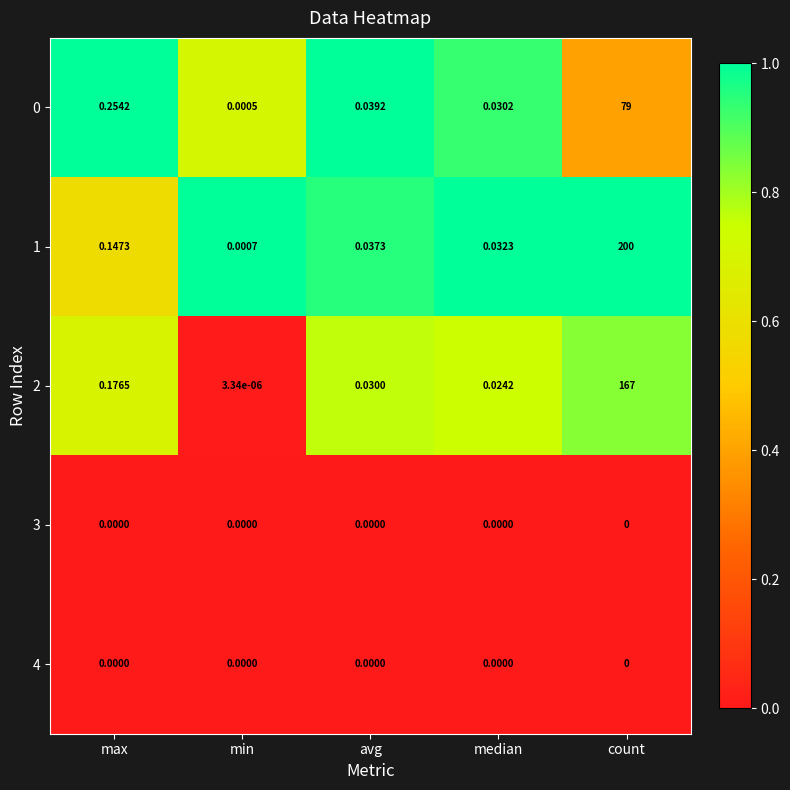

Which series has the largest total across all categories?

1